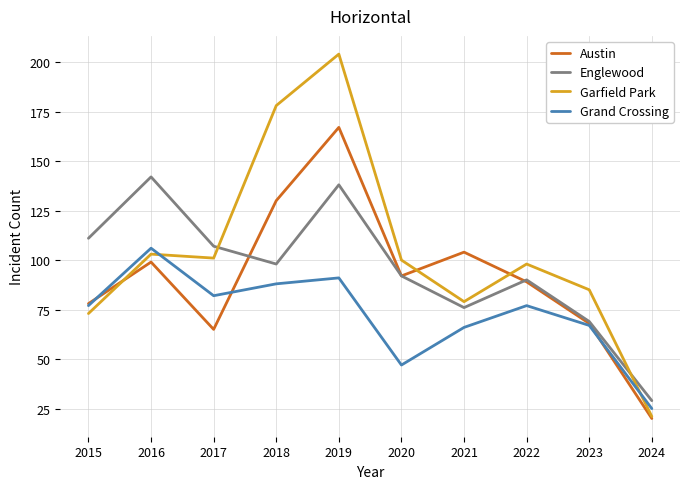

Between 2019 and 2023, which series saw the biggest shift?

Garfield Park